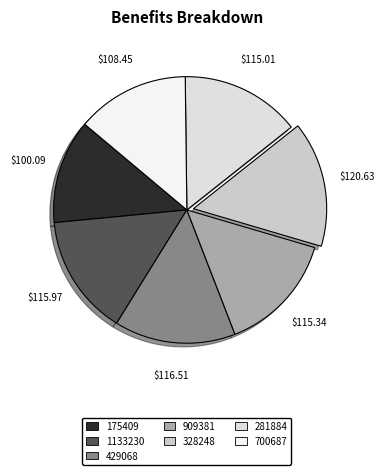

The 909381 slice represents 15% of the pie. True or false?

True